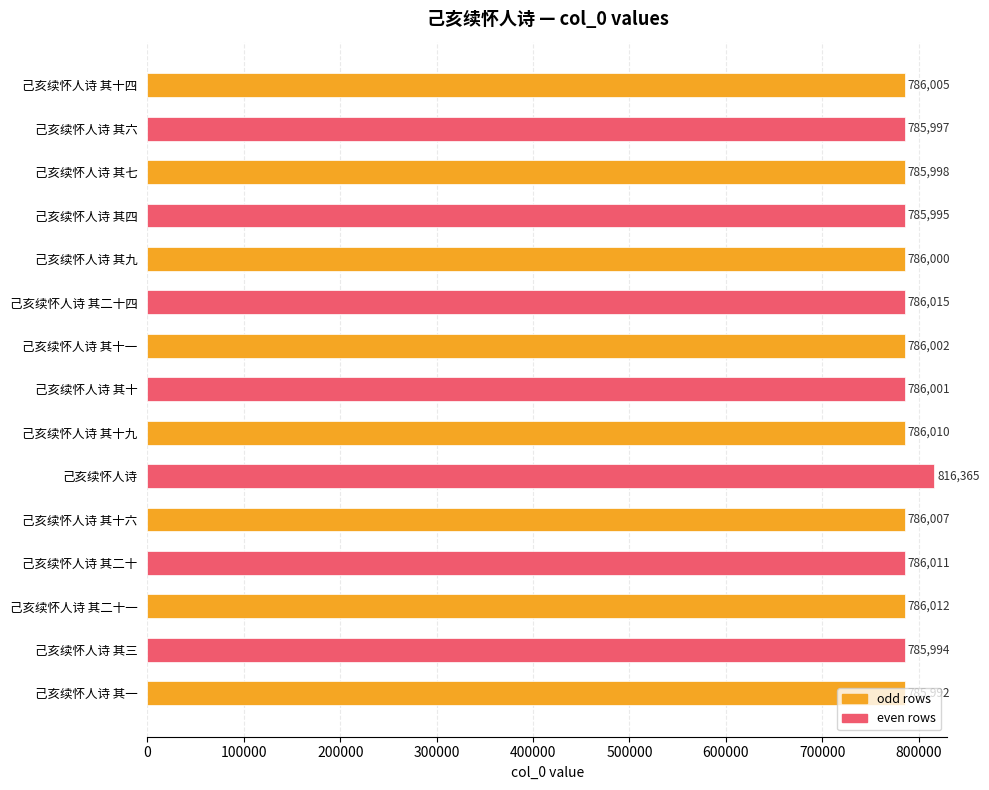

The chart shows a value of 1378272 at 己亥续怀人诗 其十. True or false?

False